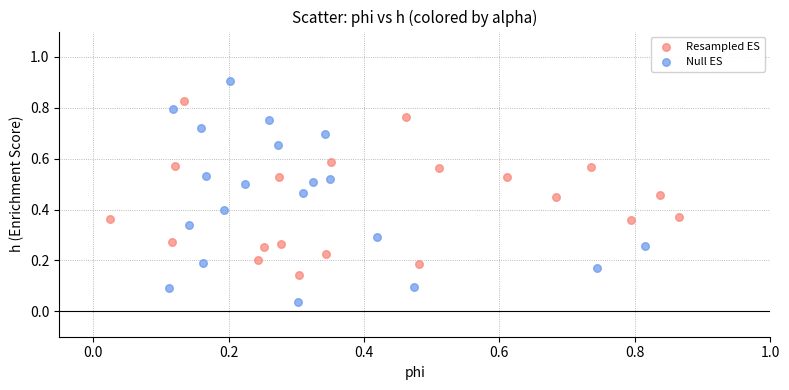

Which series reaches the maximum Y coordinate?

Null ES